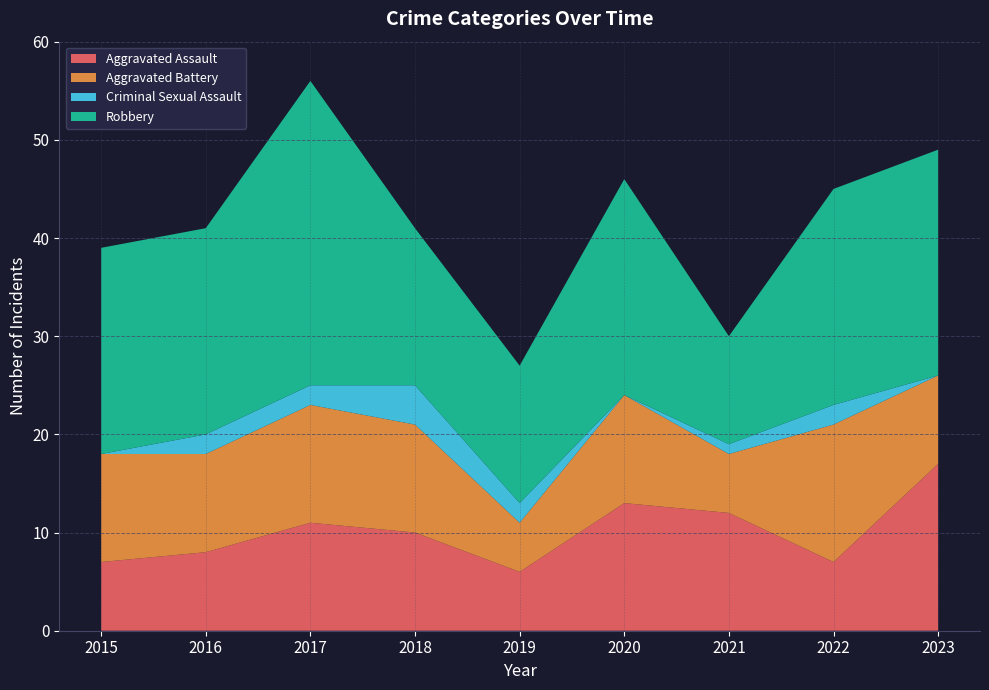

Reading left to right, what are all the values shown in this chart?

Aggravated Assault: 7	8	11	10	6	13	12	7	17
Aggravated Battery: 11	10	12	11	5	11	6	14	9
Criminal Sexual Assault: 0	2	2	4	2	0	1	2	0
Robbery: 21	21	31	16	14	22	11	22	23